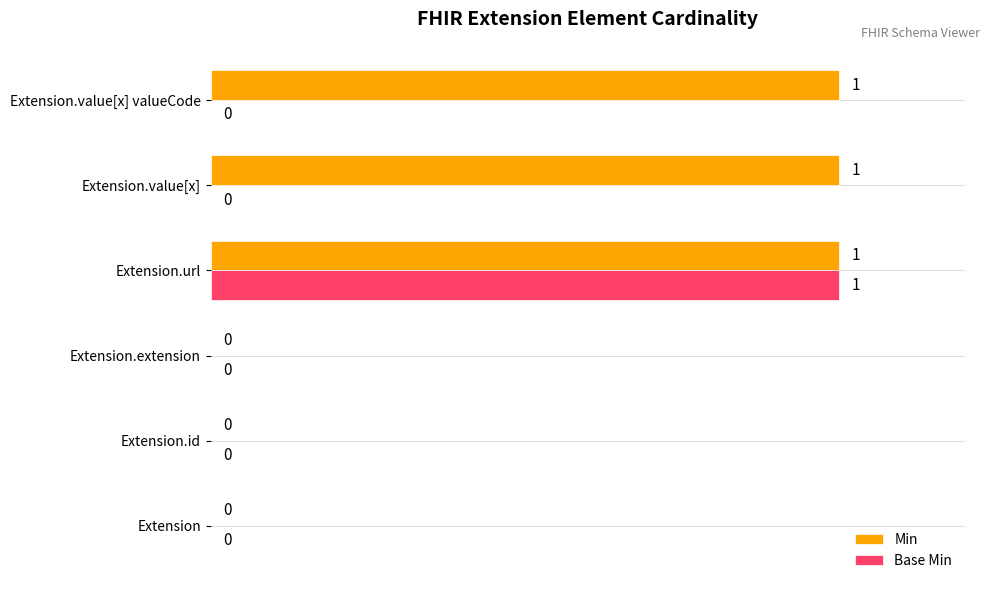

At which label does Base Min reach its peak?

Extension.url